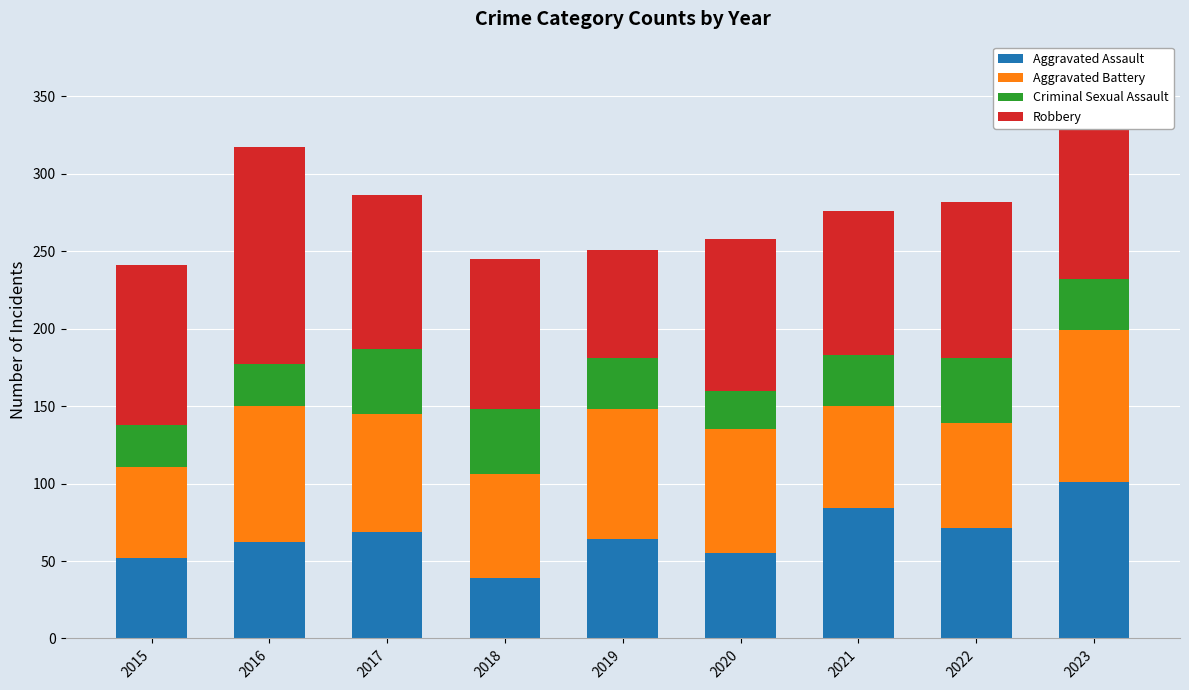

Is it true that Aggravated Assault equals 64 at 2019?

True